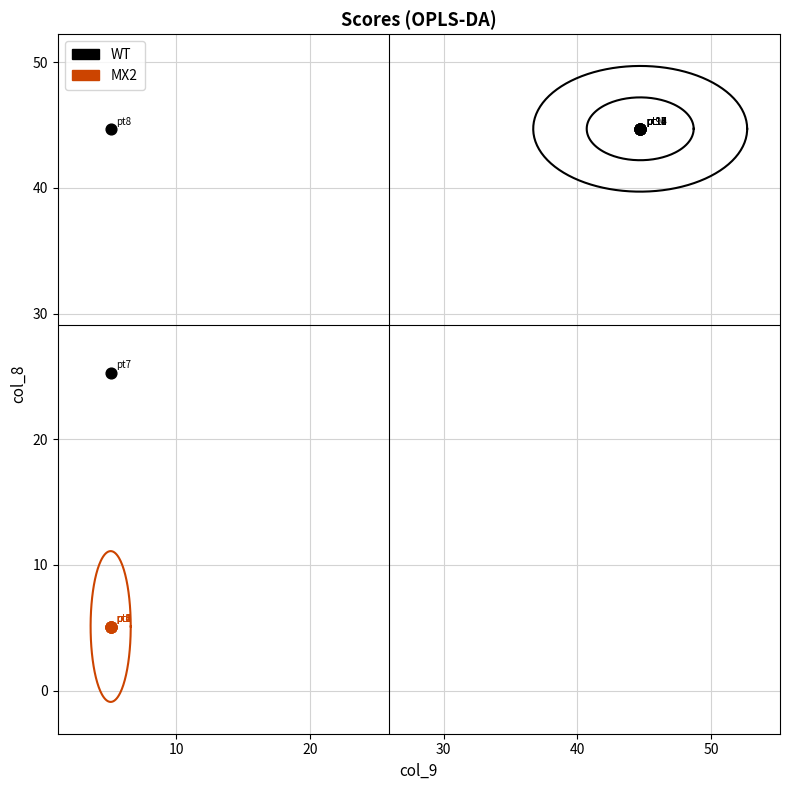

What are all the series names shown in the legend?

WT, MX2